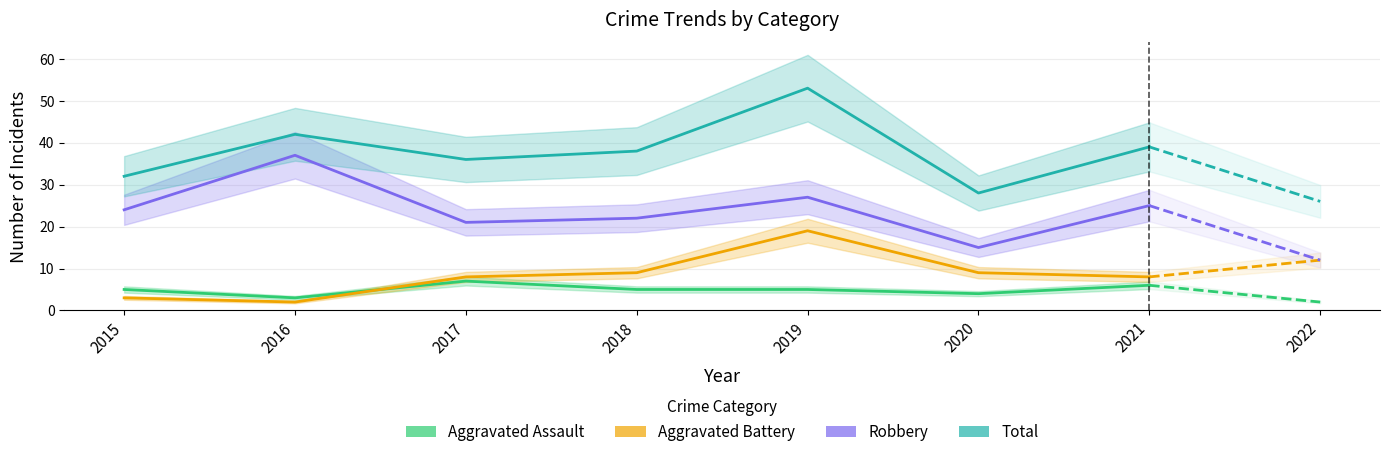

What is the value of the Total point at the 7th from the left?

39